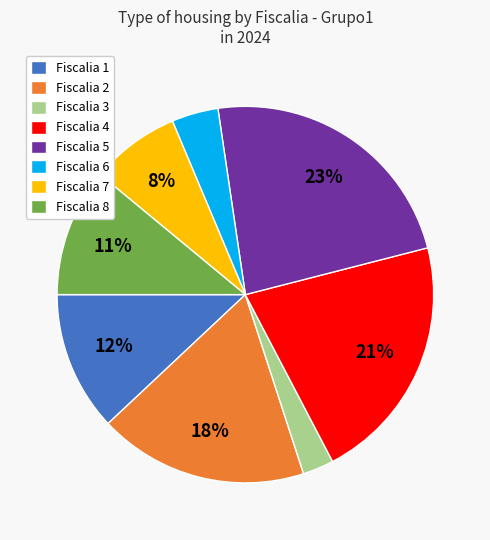

Do Fiscalia 6 and Fiscalia 7 together represent more than half of the pie?

No